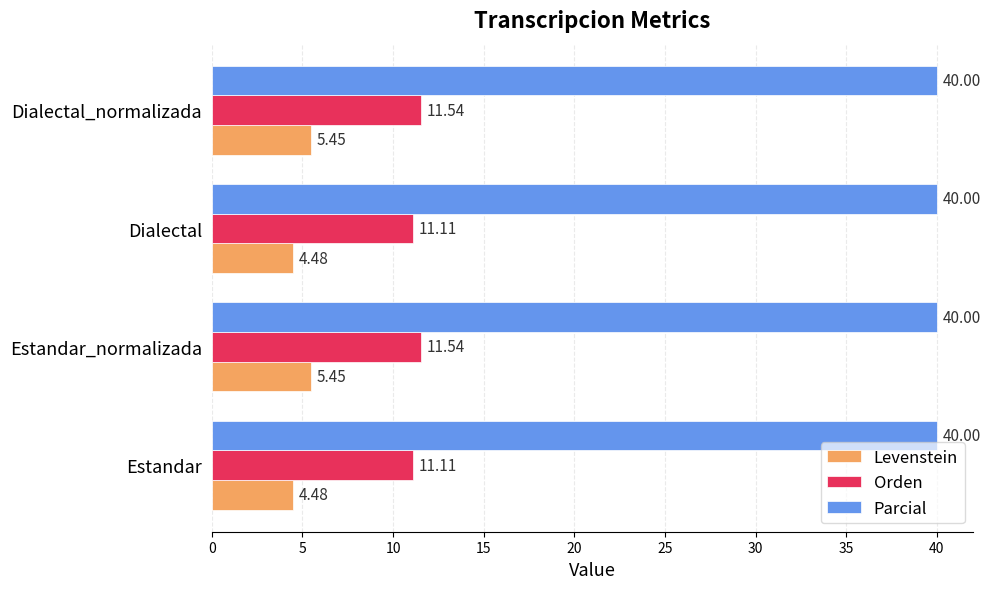

What is the difference between the maximum and minimum values in the Levenstein series?

1.0